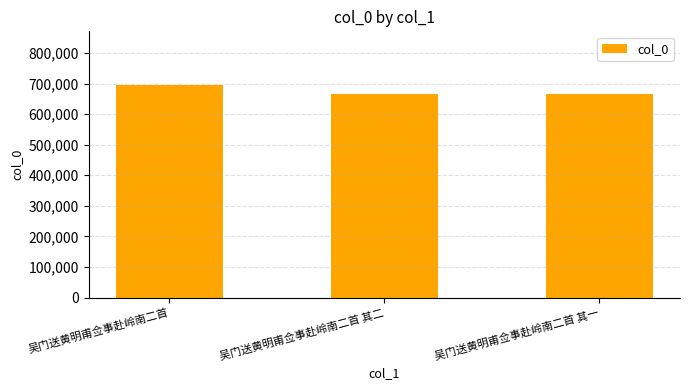

Read the value at 吴门送黄明甫佥事赴岭南二首 其二, to the nearest 100.

666200